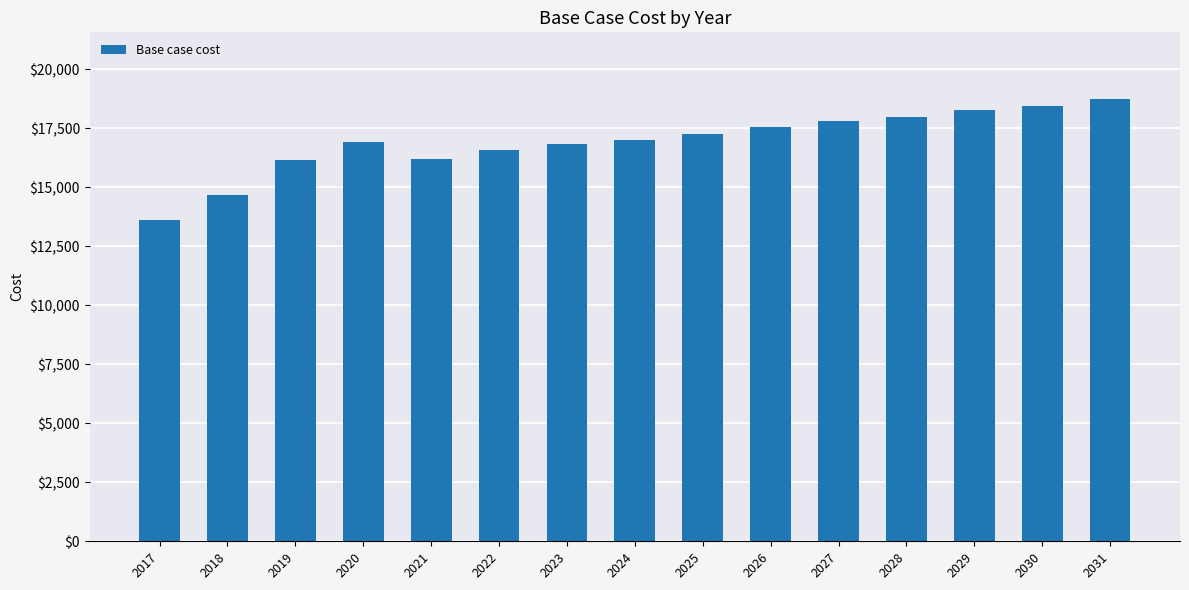

What is the difference between the values at 2031 and 2023?

1929.4